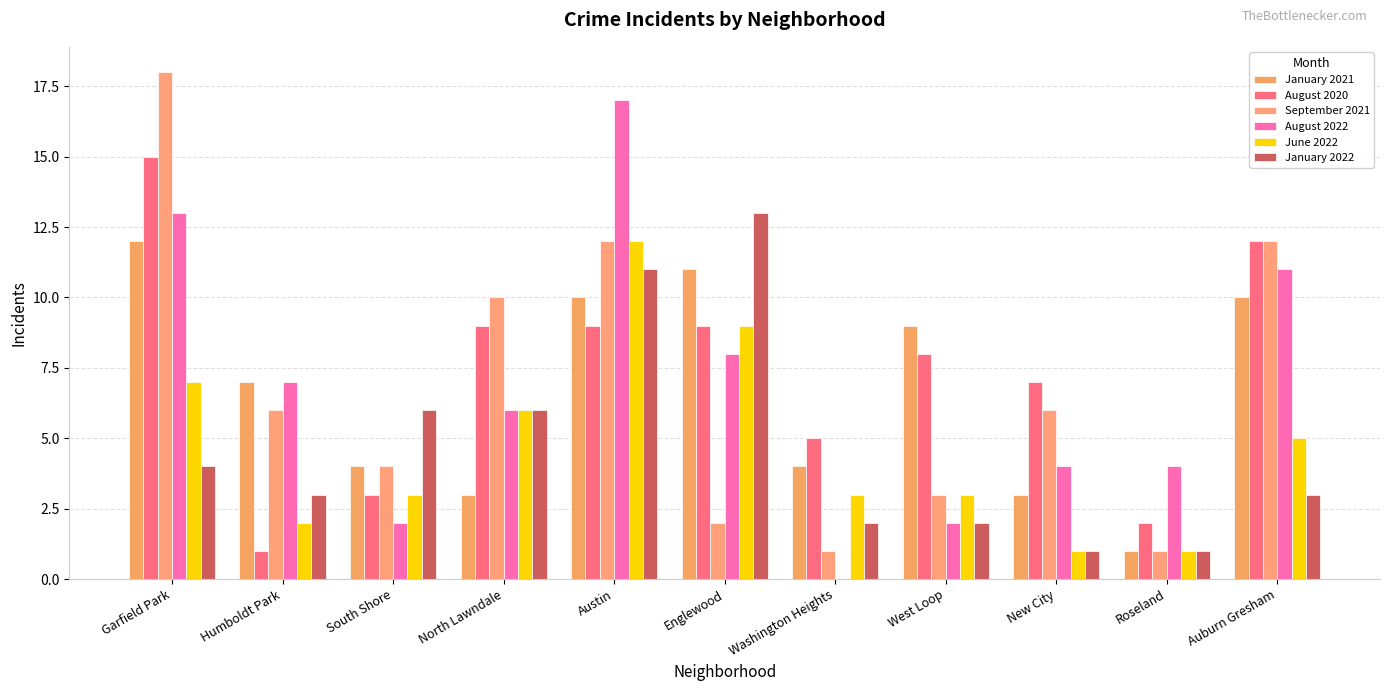

Reading left to right, list all the values displayed in this chart.

January 2021: 12	7	4	3	10	11	4	9	3	1	10
August 2020: 15	1	3	9	9	9	5	8	7	2	12
September 2021: 18	6	4	10	12	2	1	3	6	1	12
August 2022: 13	7	2	6	17	8	0	2	4	4	11
June 2022: 7	2	3	6	12	9	3	3	1	1	5
January 2022: 4	3	6	6	11	13	2	2	1	1	3